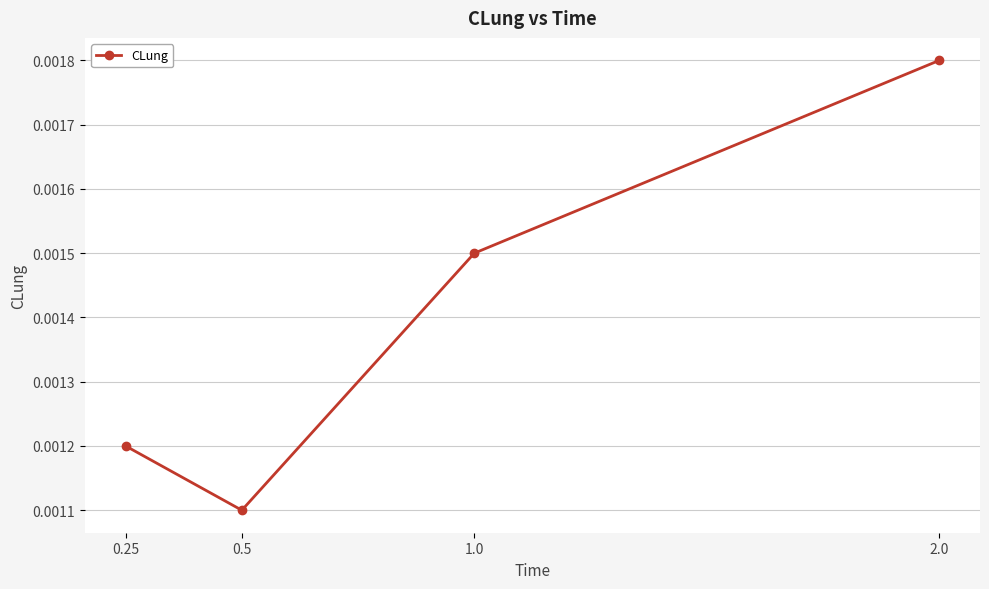

List the labels in order of value, smallest first.

0.5, 0.25, 1.0, 2.0